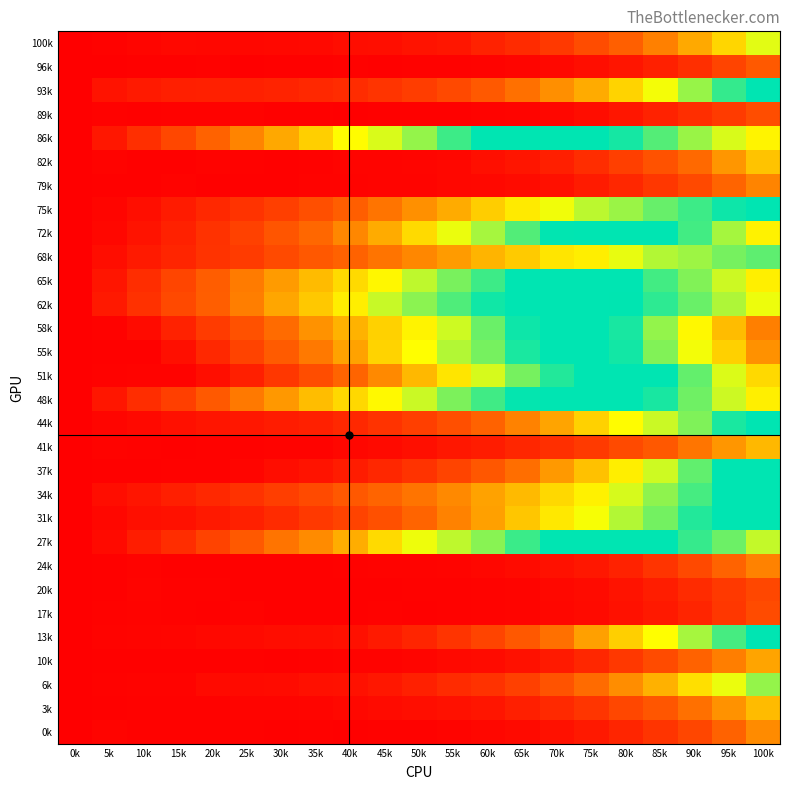

What is the maximum value shown in the chart?

1200.6